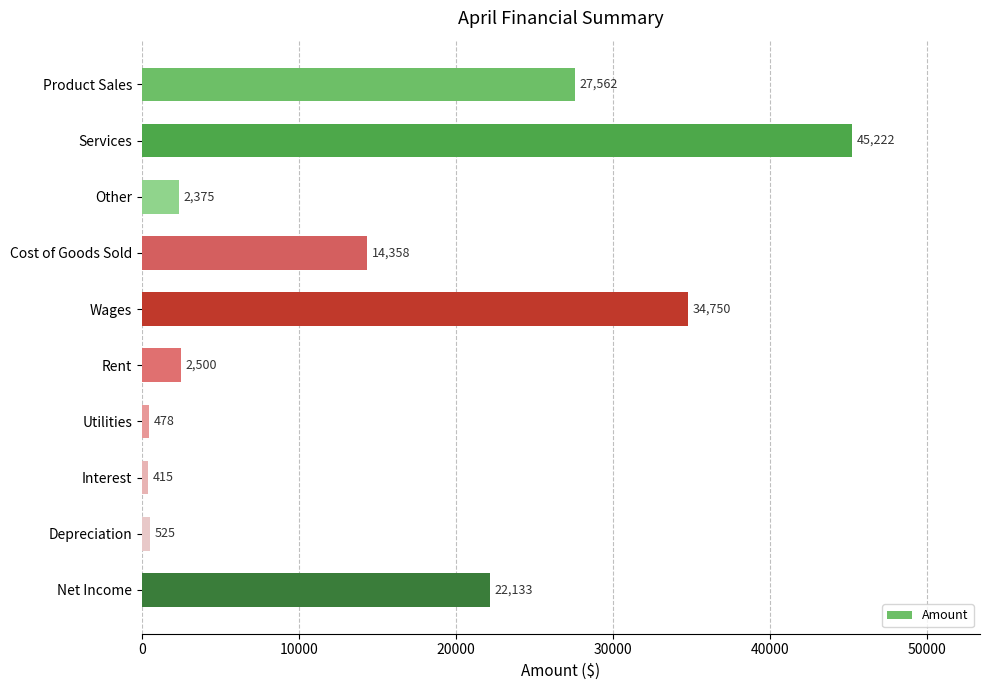

Are the bars grouped side by side (vs. stacked)?

No